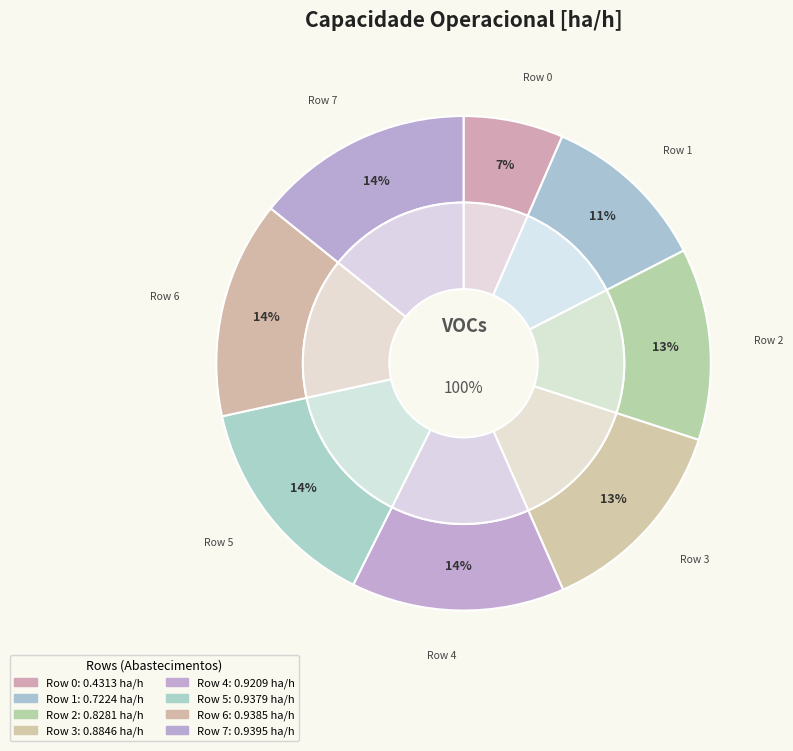

What percentage is NOT represented by Row 1?

89.1%